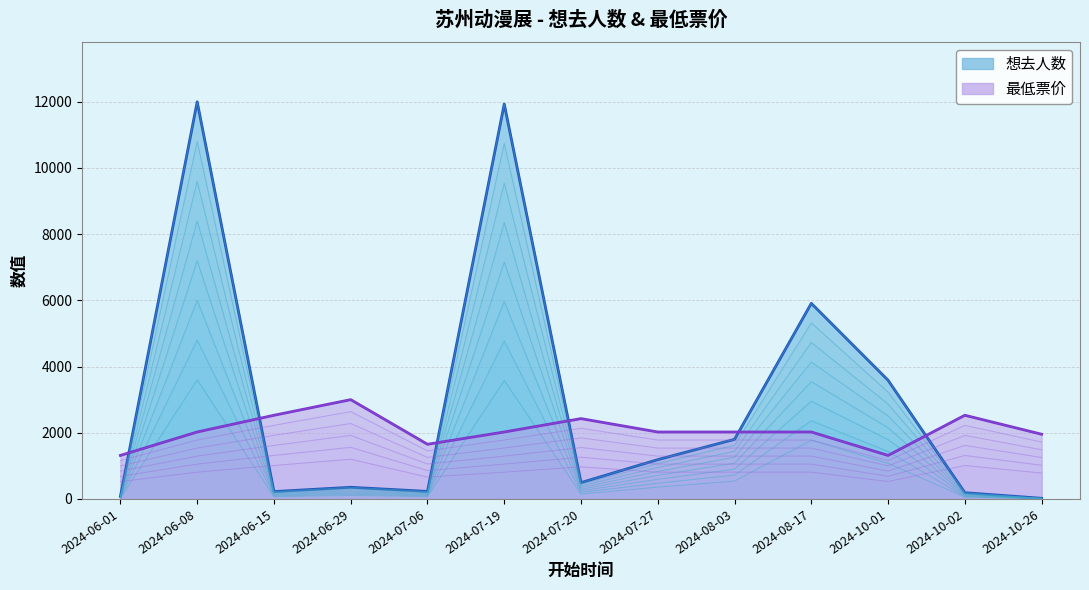

What value does the 最低票价 series have at 2024-08-17?

2022.5